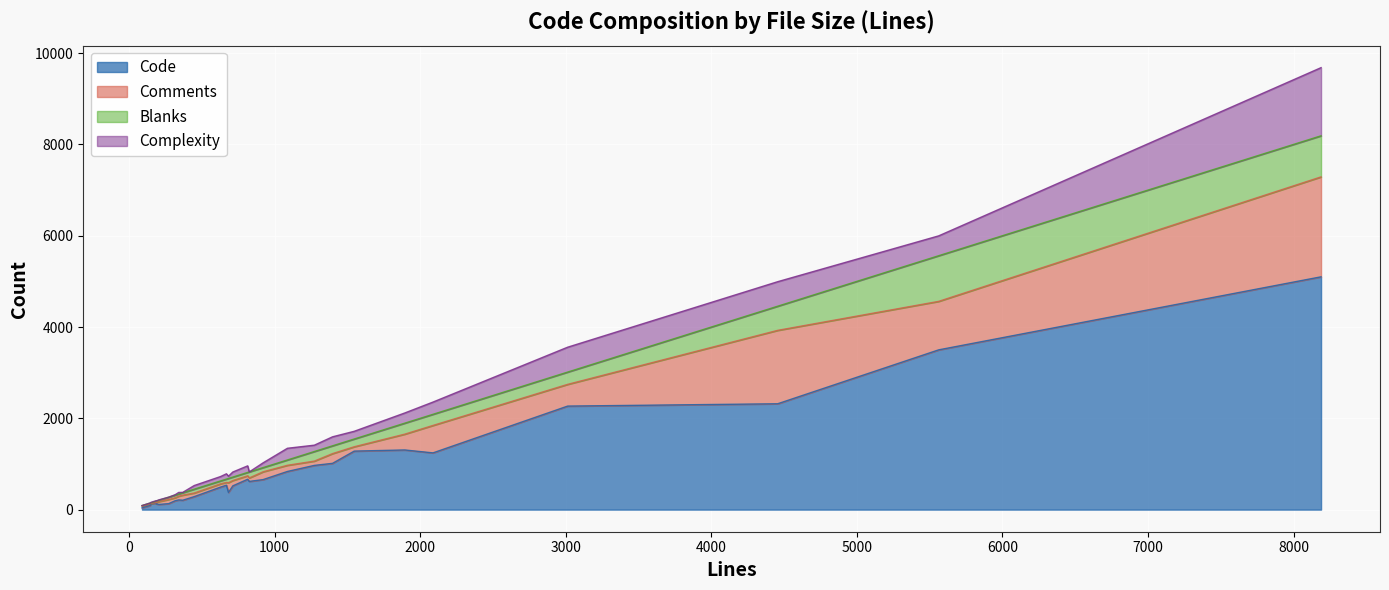

At which category does the chart reach its minimum across all series?

89